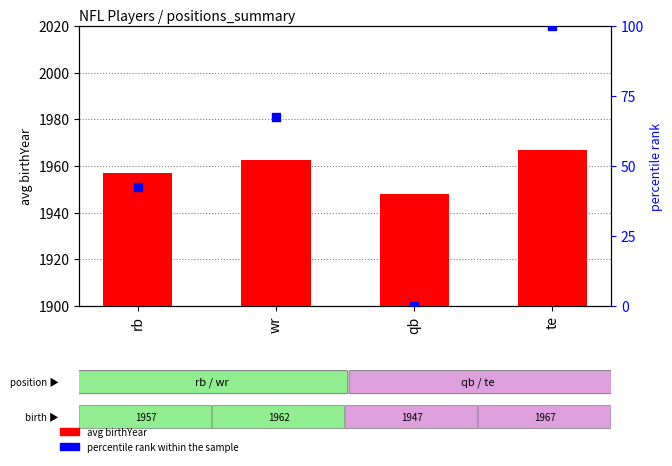

Is the value of percentile rank within the sample at te greater than the value of avg birthYear at wr?

No